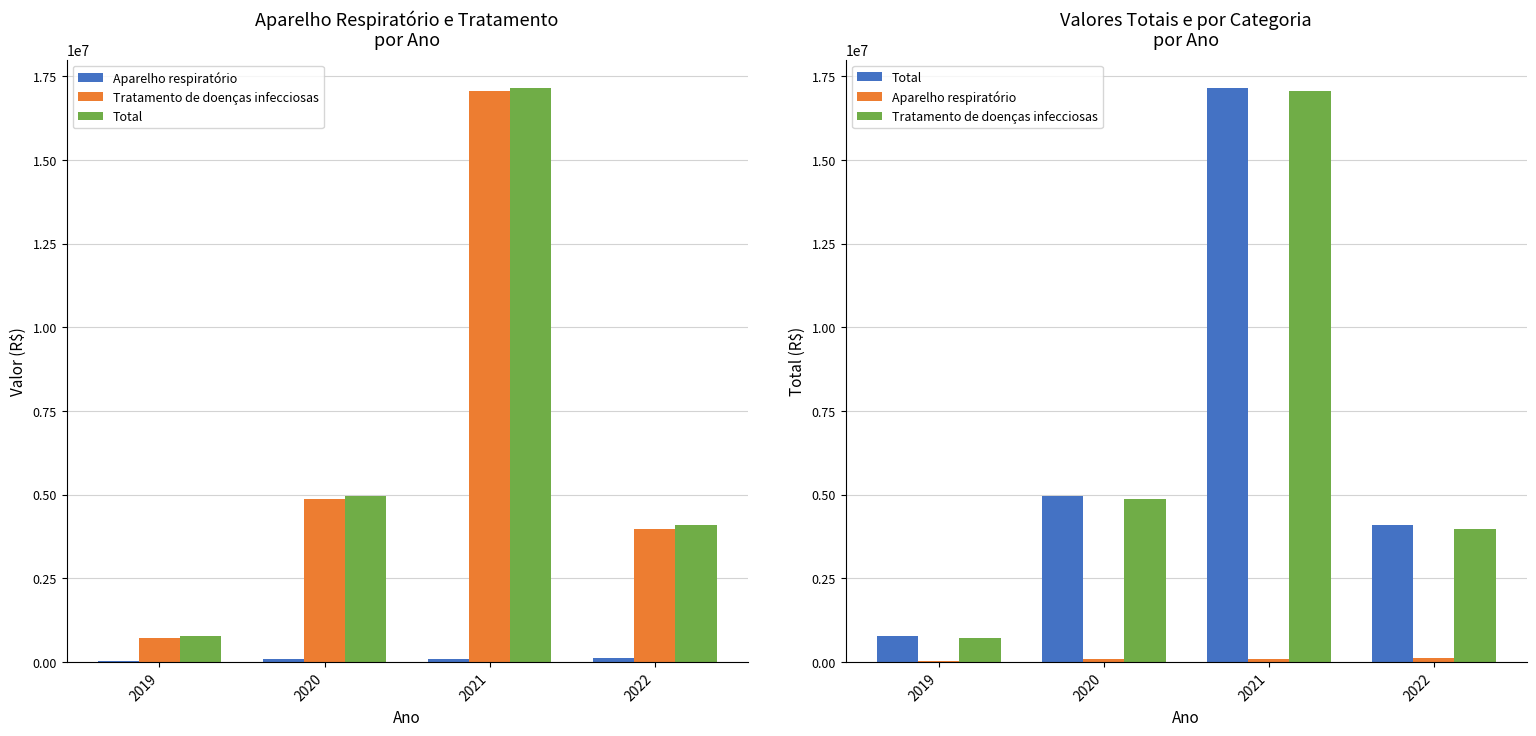

What is the sum of the Tratamento de doenças infecciosas values at 2022 and 2020?

8825179.0